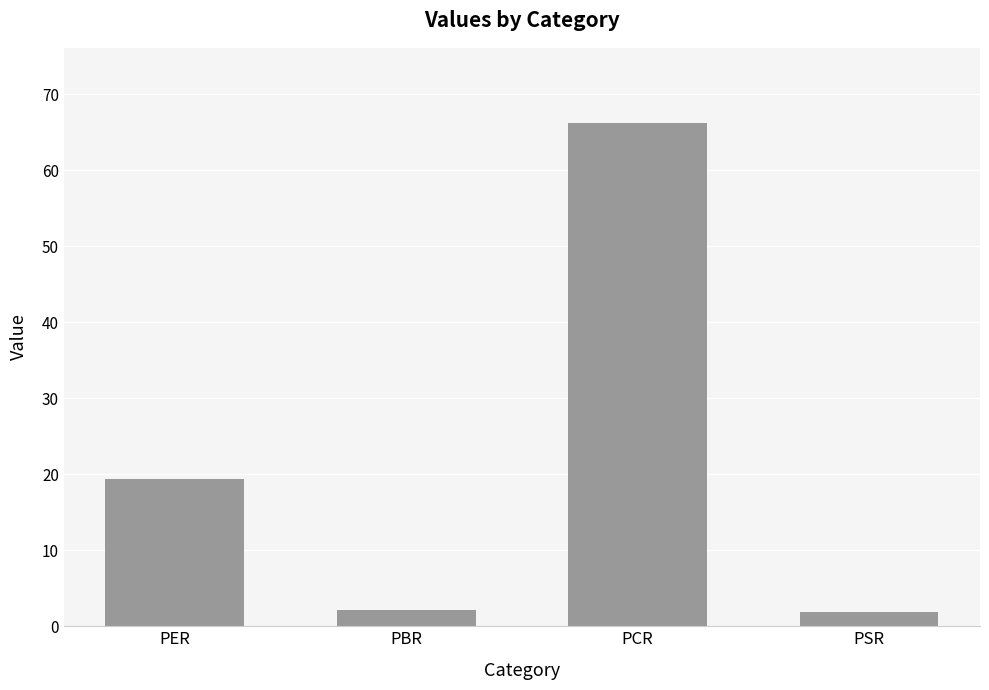

What is the minimum value shown in the chart?

1.9